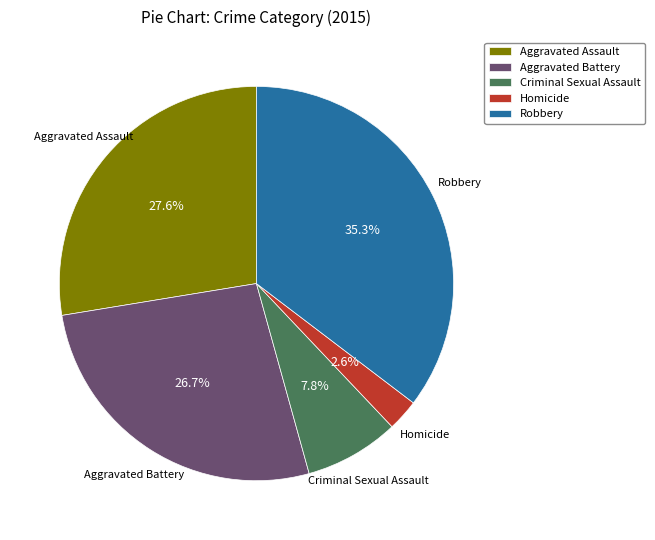

Which category has the biggest portion of the pie?

Robbery